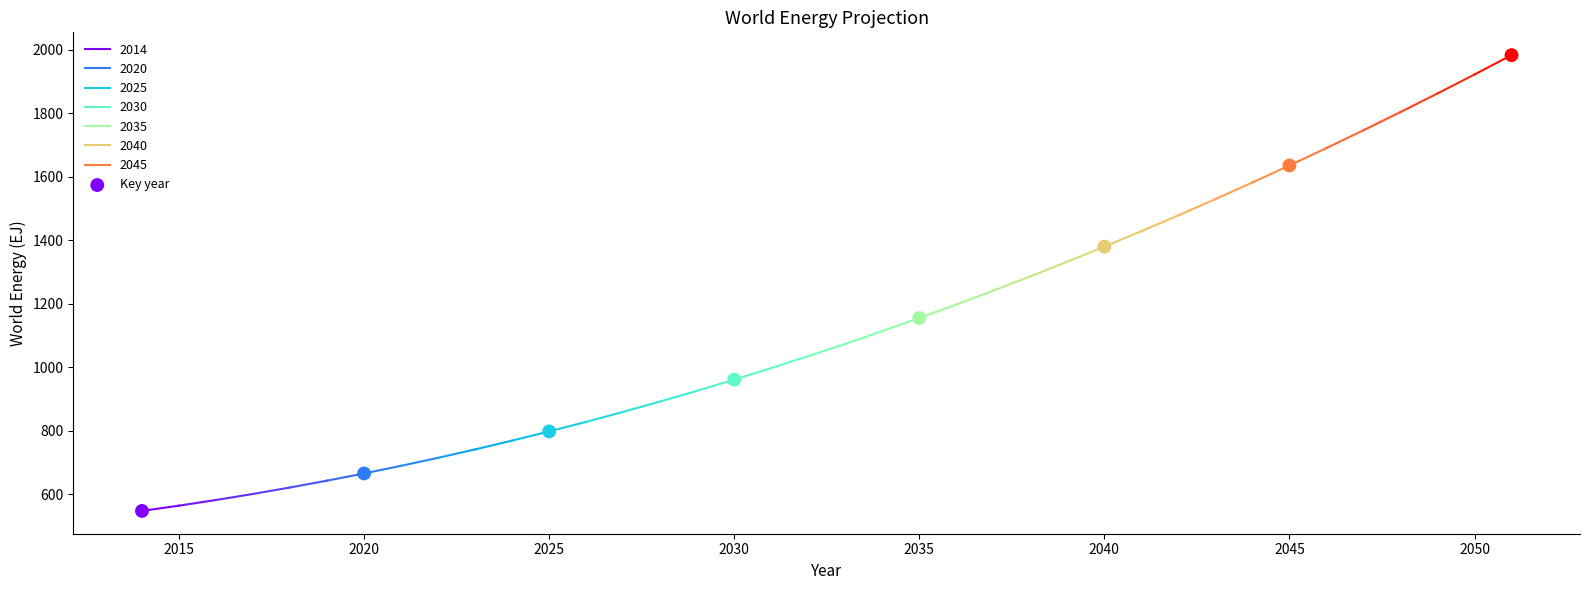

What is the range of X values (max minus min)?

37.0